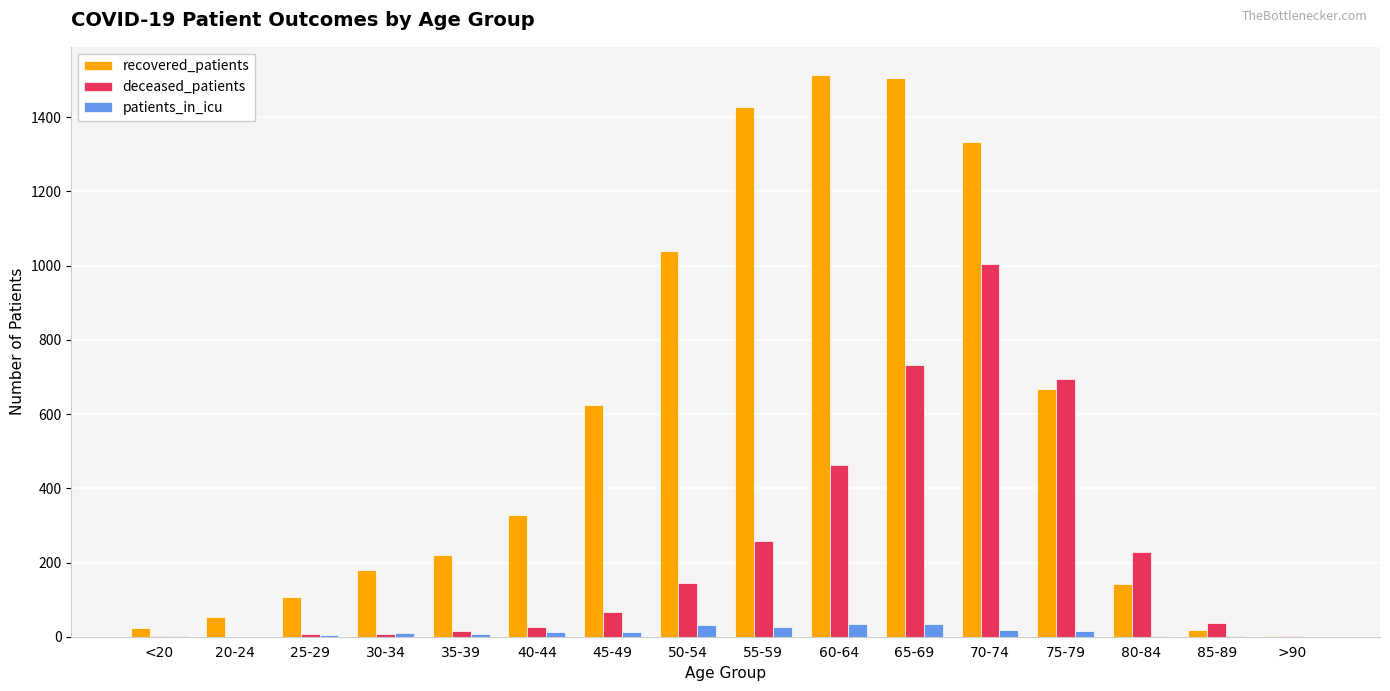

Where is recovered_patients nearest to the value 758?

75-79